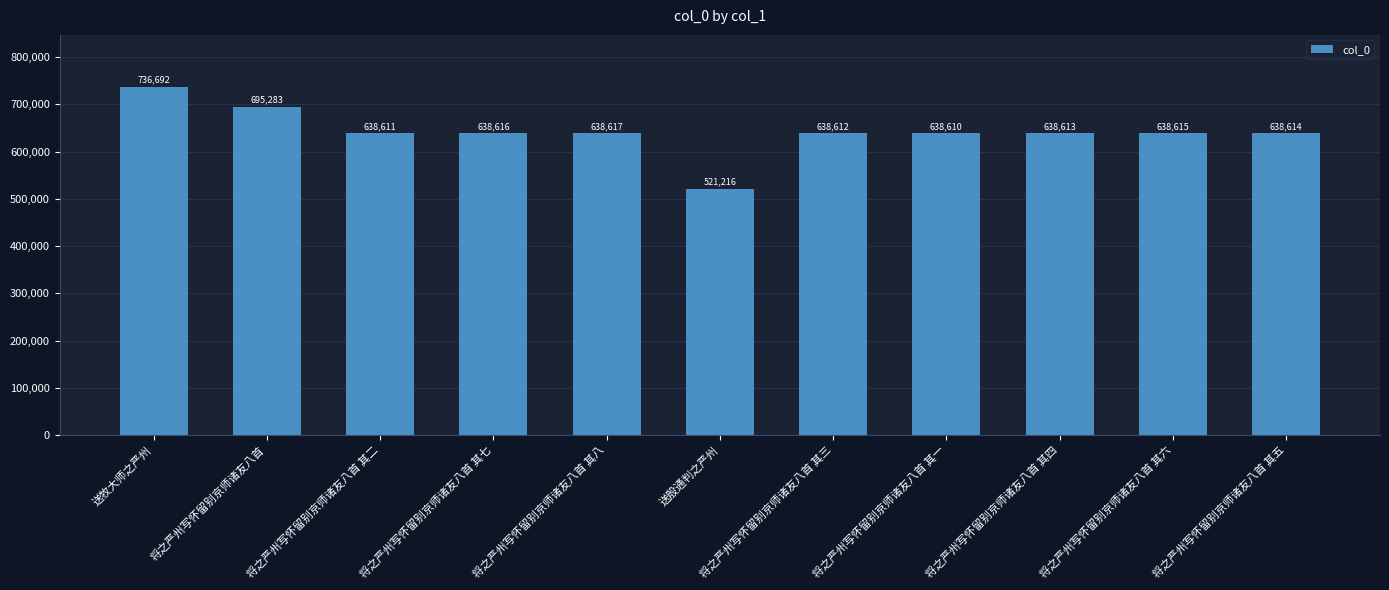

At which category does the chart reach its peak across all series?

送牧大师之严州